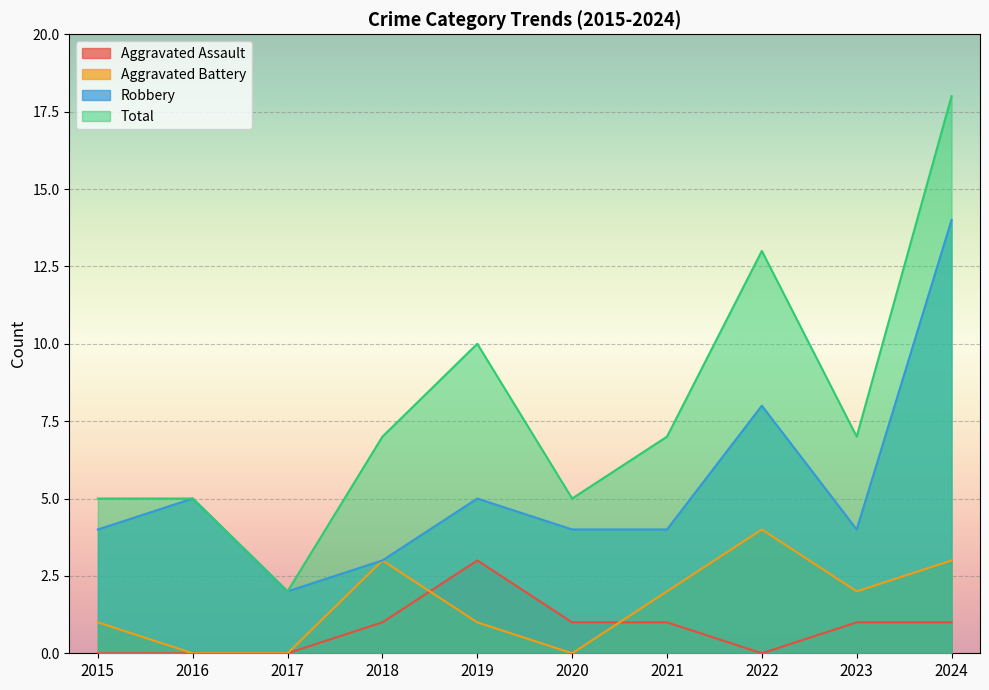

What is the difference between the Aggravated Assault values at 2024 and 2019?

2